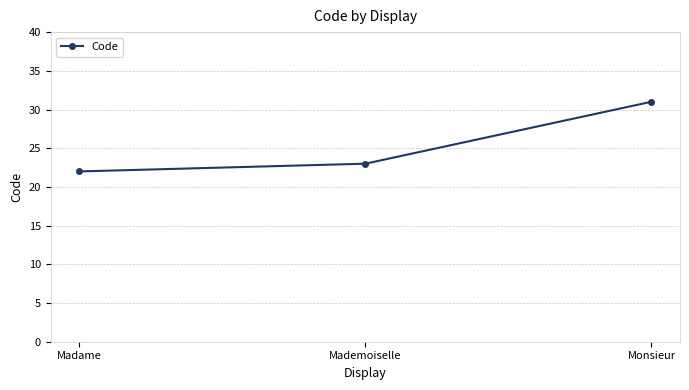

Is it true that the value at Madame is 31?

False